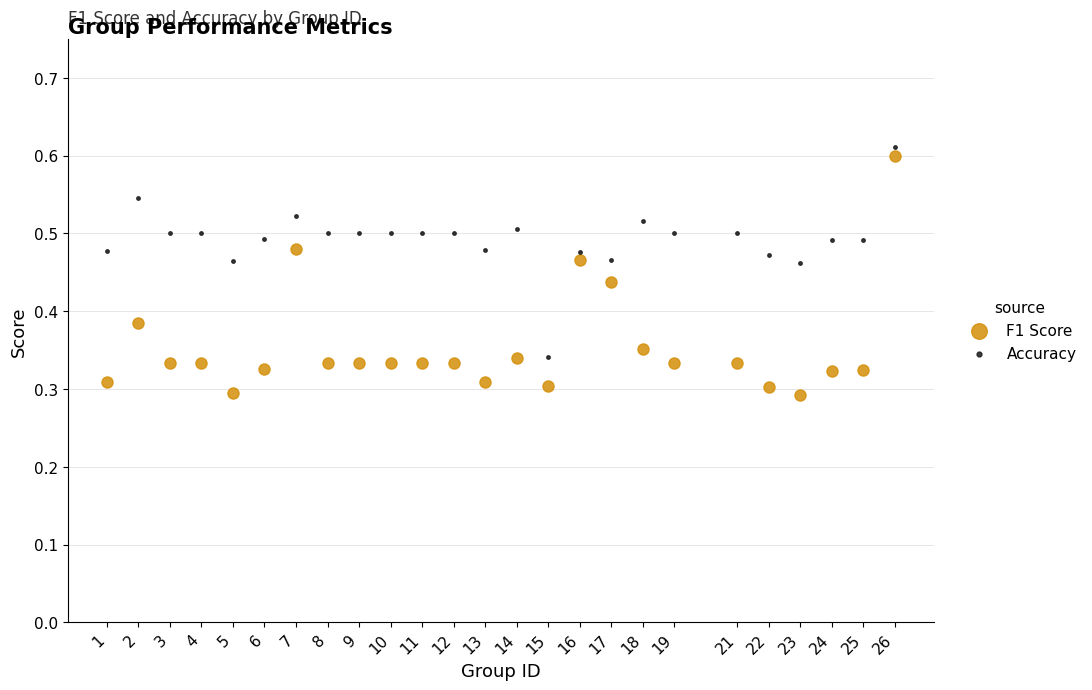

Across all data points, what is the range of X values (max minus min)?

25.0